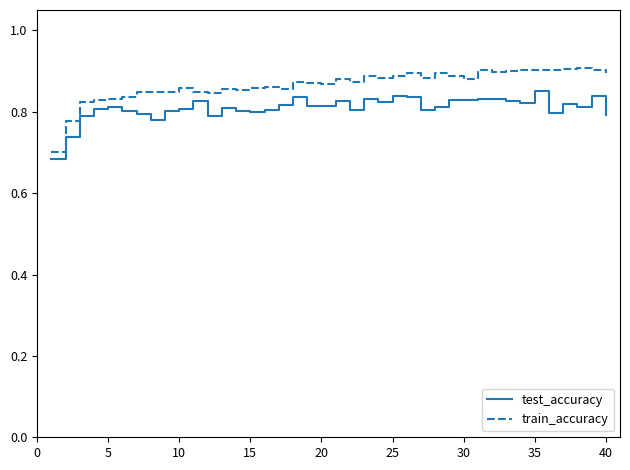

Rank the series by their maximum value, from lowest to highest.

test_accuracy, train_accuracy